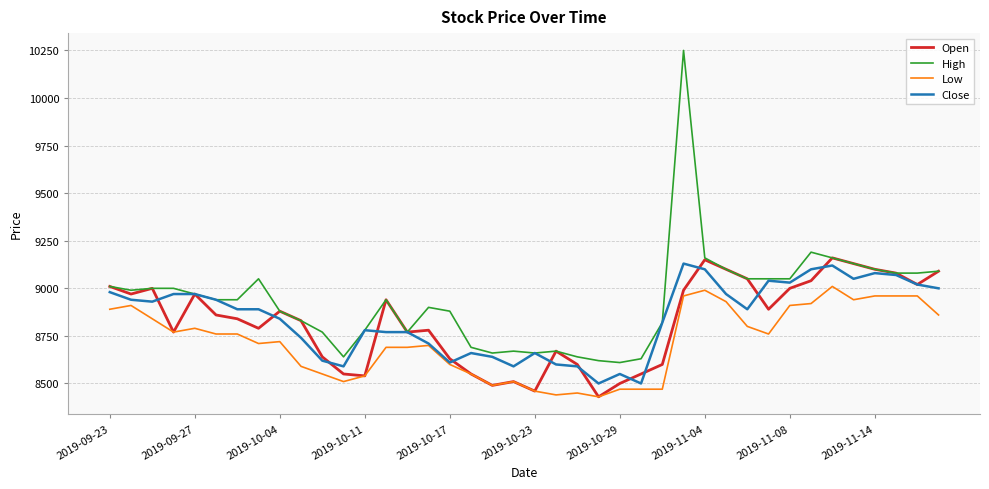

Which series has the largest range (max minus min)?

High